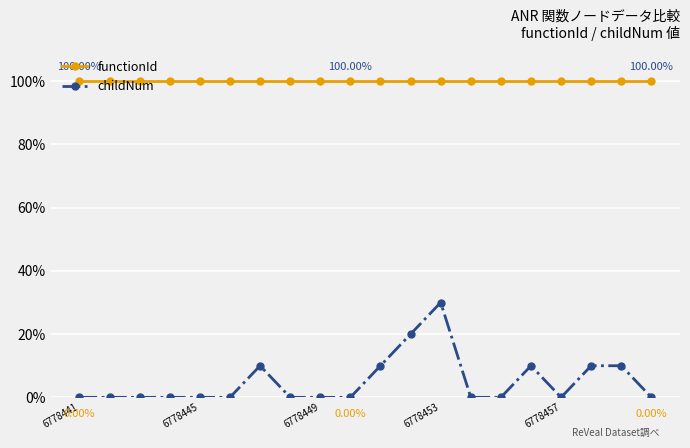

What is the maximum value for functionId?

100